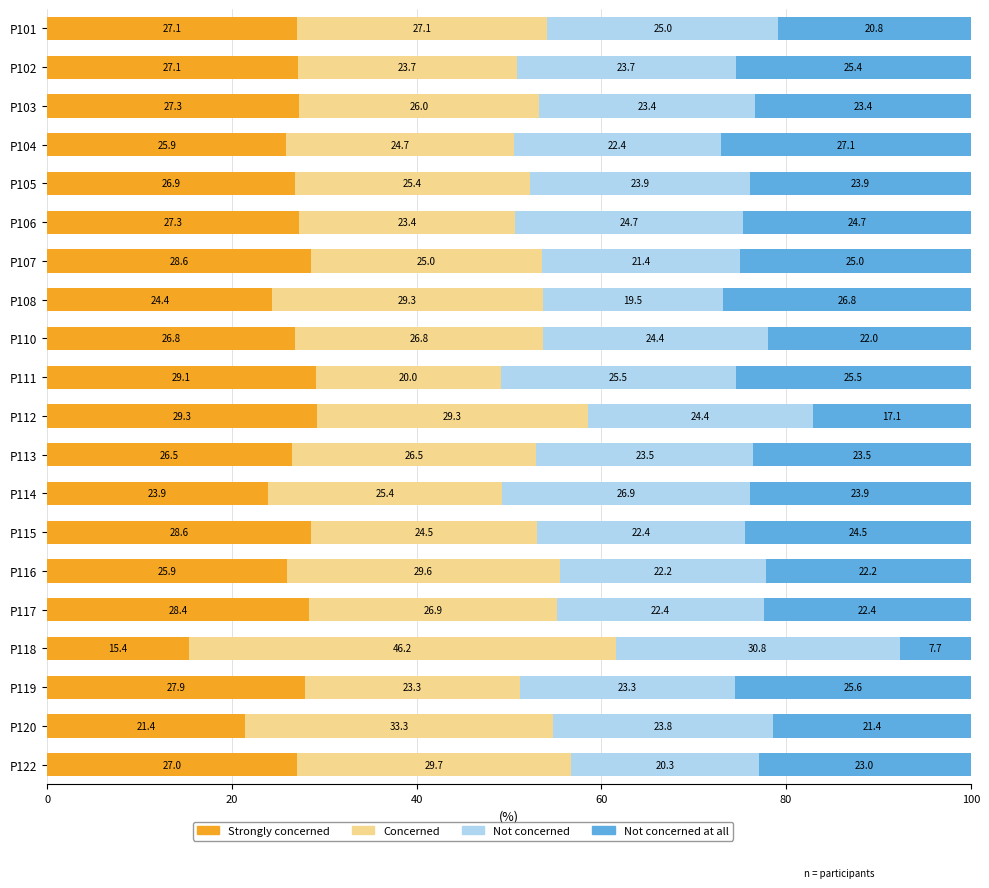

What is the sum of all Strongly concerned values?

524.6